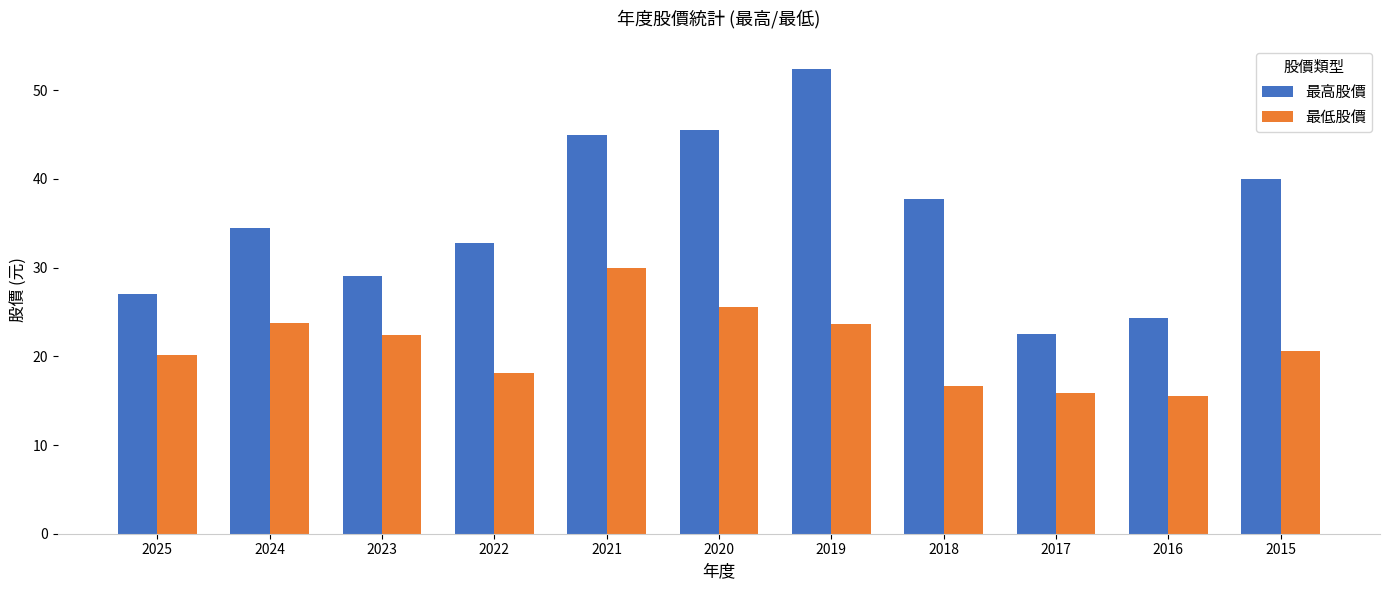

What is the value of the 最高股價 bar at the 8th from the left?

37.8